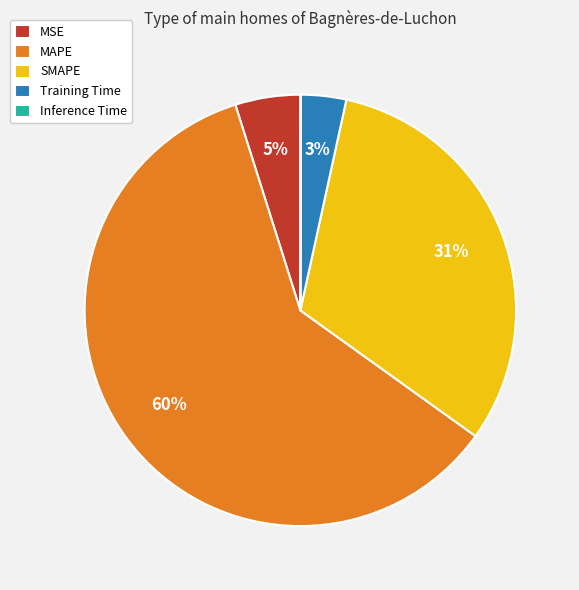

Between Training Time and MAPE, which is larger?

MAPE